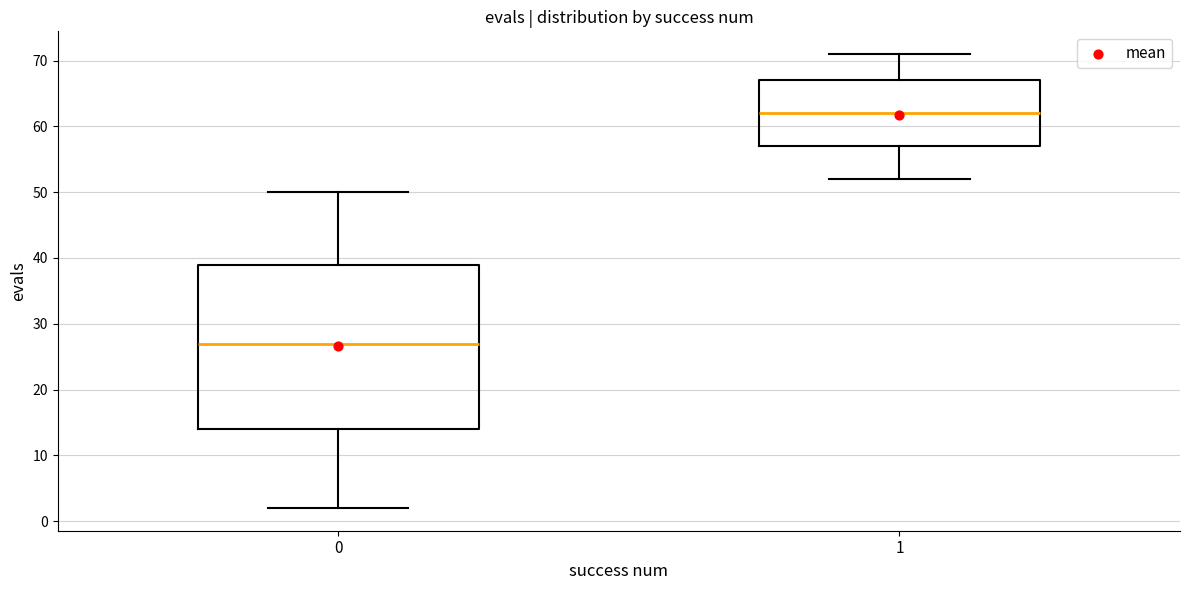

Where does the lower whisker of the box at x = 0 end on the y-axis? The values are not printed on the chart, so give them approximately, as read against the axis.

2